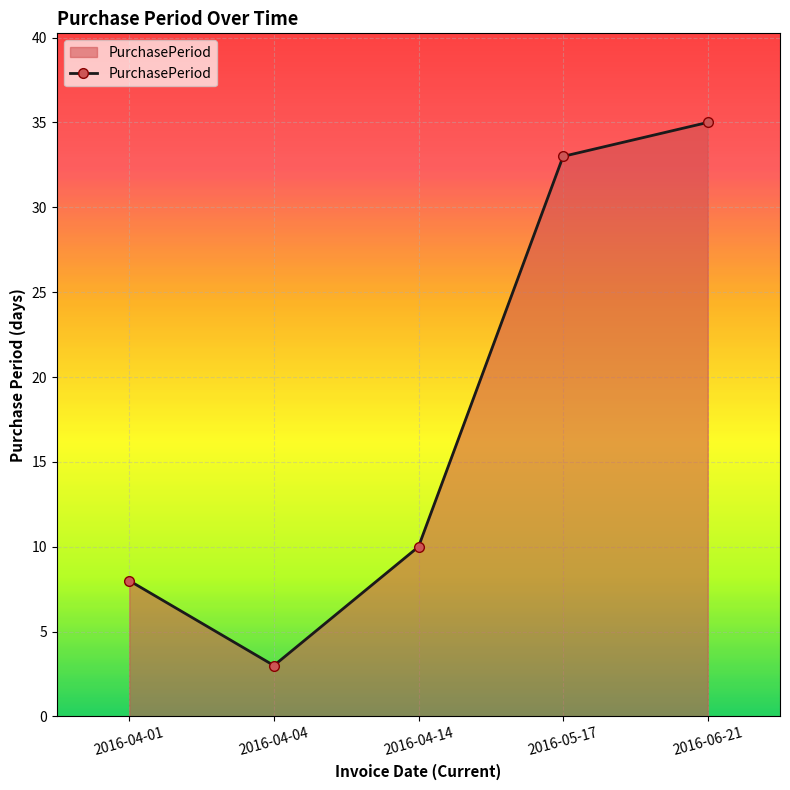

True or false: the data shows 50 at 2016-05-17.

False